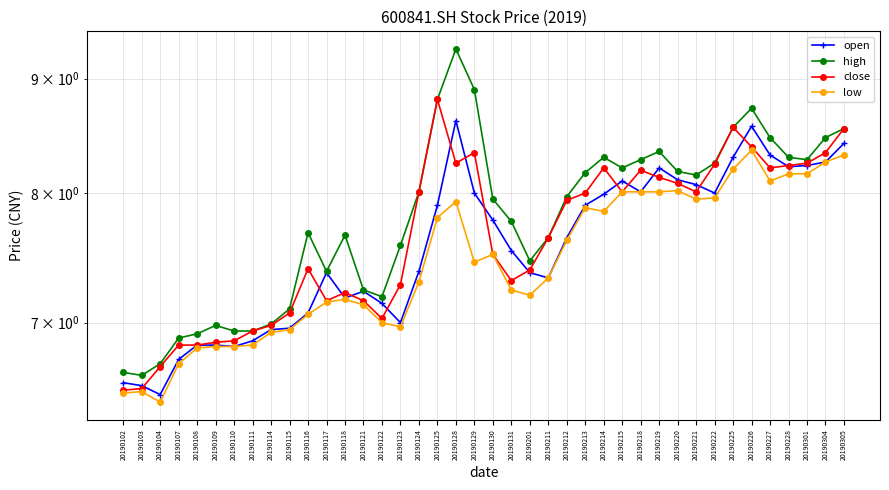

Does the chart display data point markers on the line(s)?

Yes